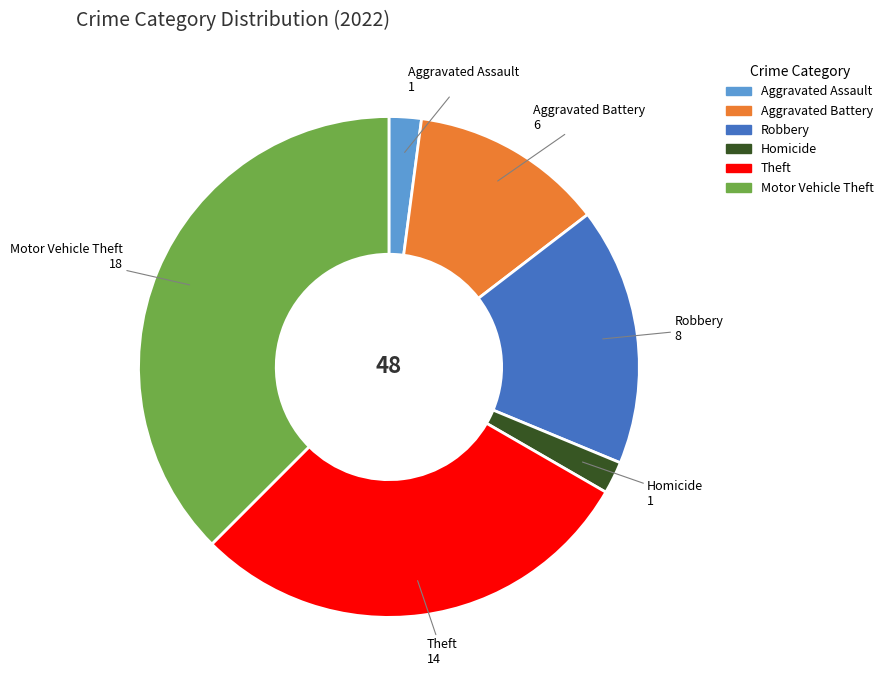

Is there a majority slice in this chart?

No